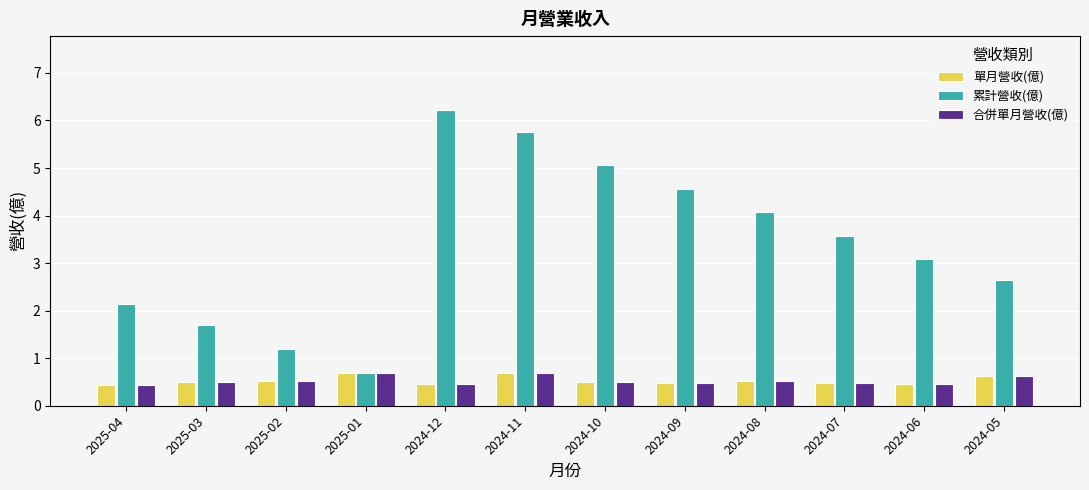

What is the difference between the maximum and minimum values in the 累計營收(億) series?

5.5